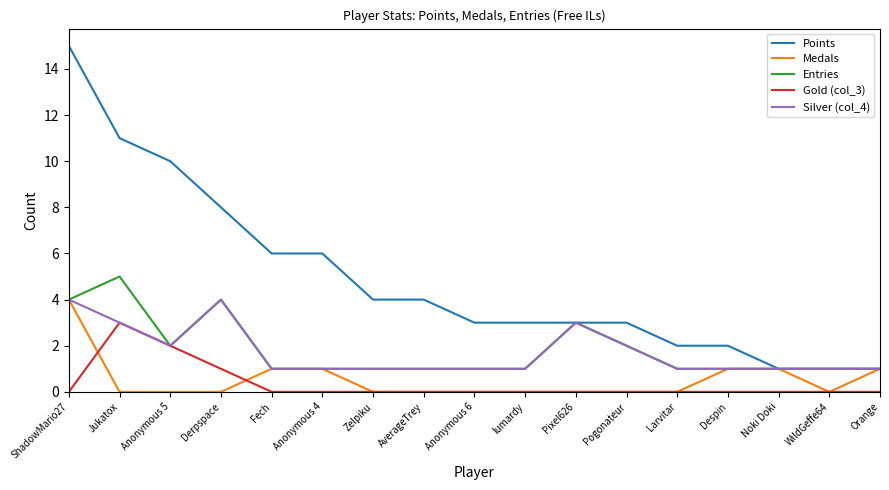

What is the approximate value of Gold (col_3) at Anonymous 5?

2